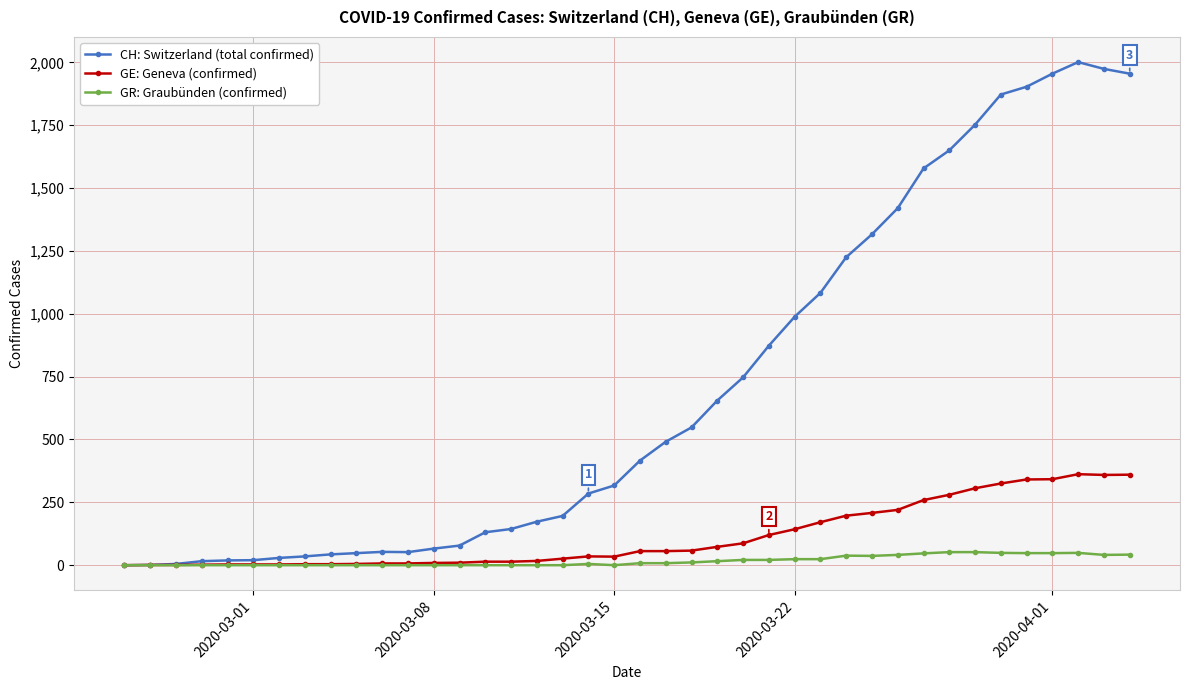

Which series has the largest total across all categories?

CH: Switzerland (total confirmed)